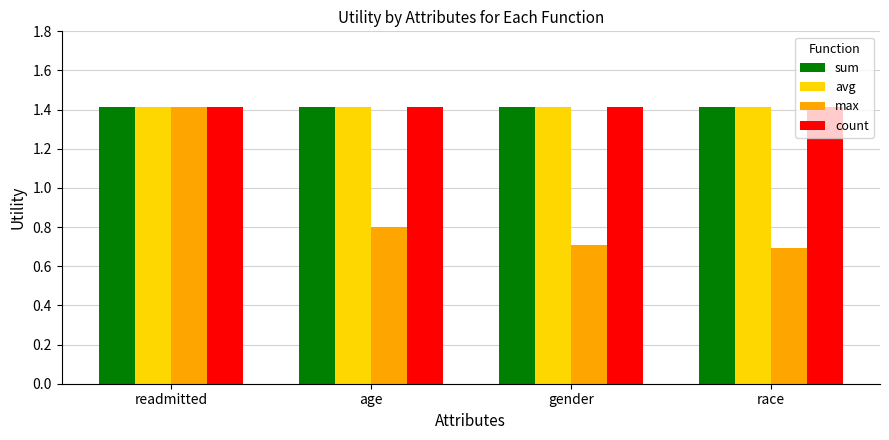

At how many categories does at least one series exceed 1?

4